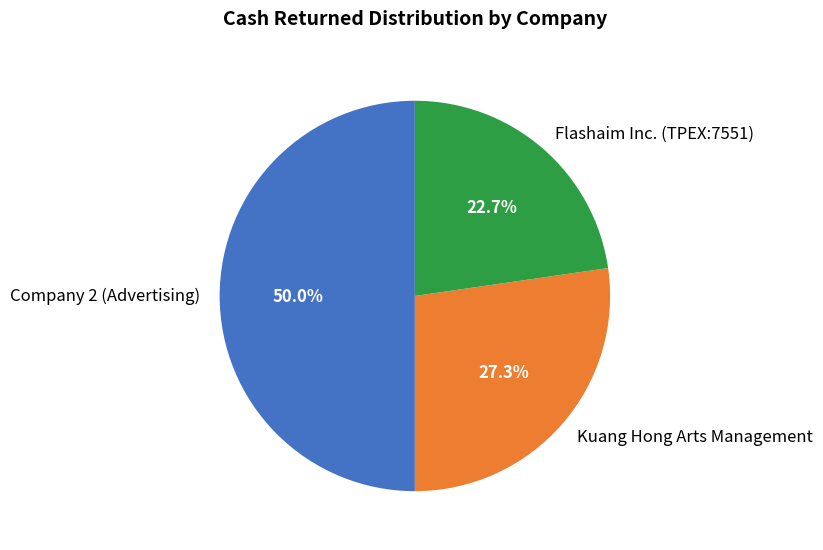

What percentage is the Company 2 (Advertising) slice, to the nearest percent?

50%